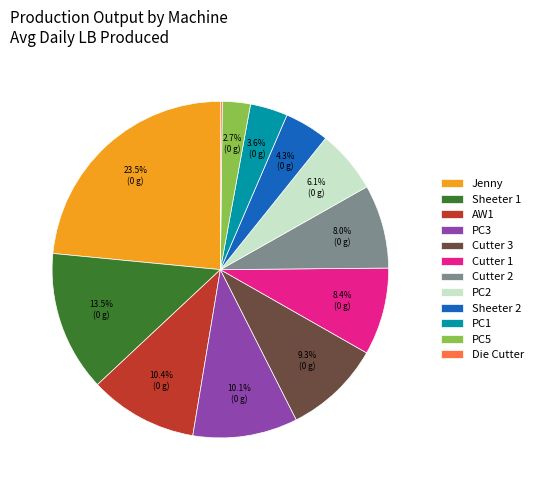

True or false: Cutter 1 accounts for 14% of the total.

False